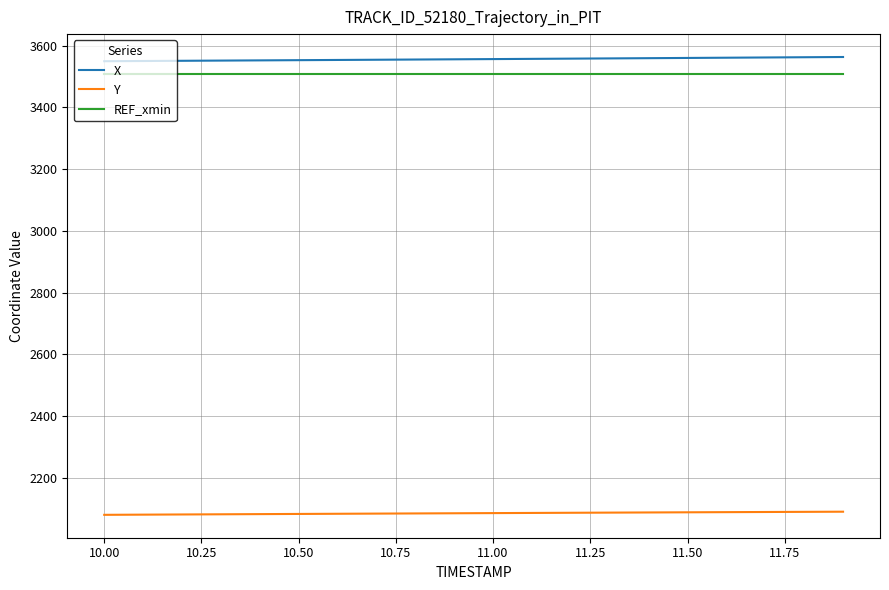

Is this an area chart (filled region under the line)?

No